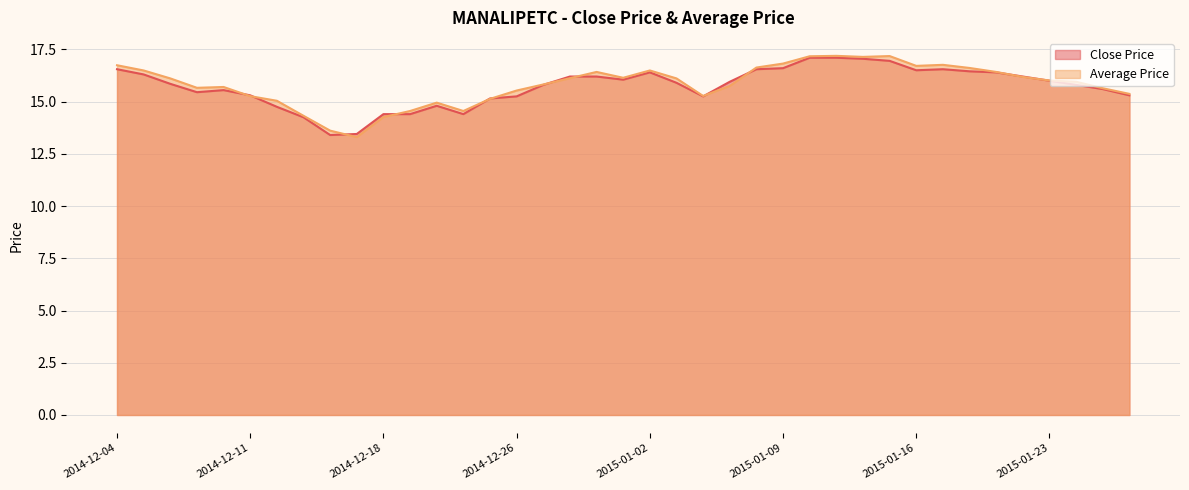

Which series ends up on top after the final intersection of Close Price and Average Price?

Average Price